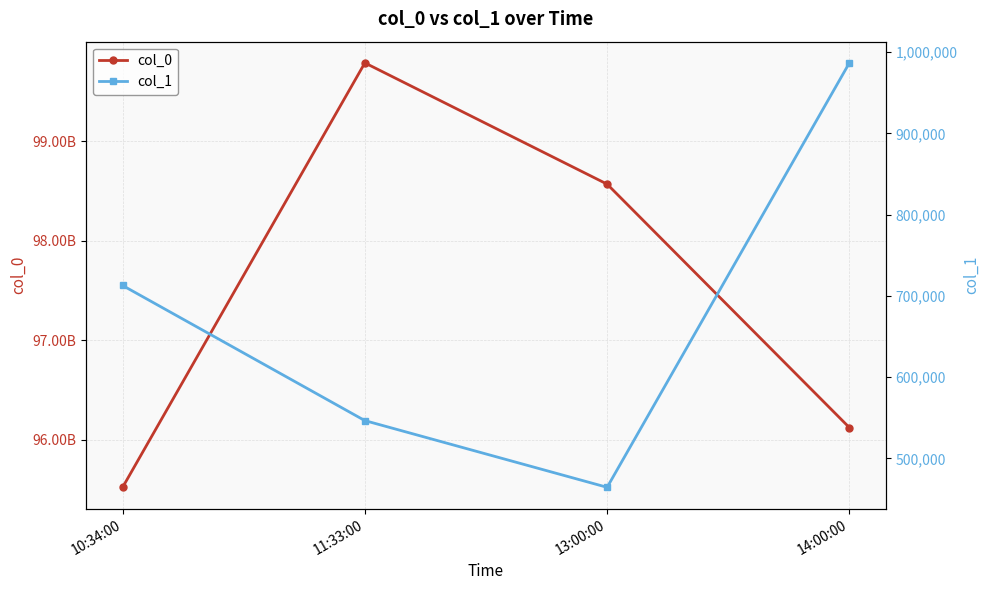

At which label does col_1 reach its minimum?

13:00:00